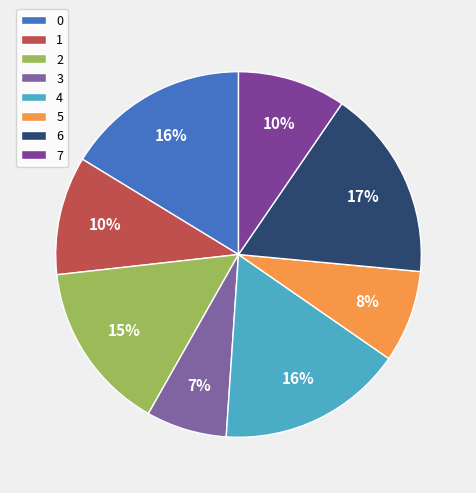

Count the number of slices in the pie.

8